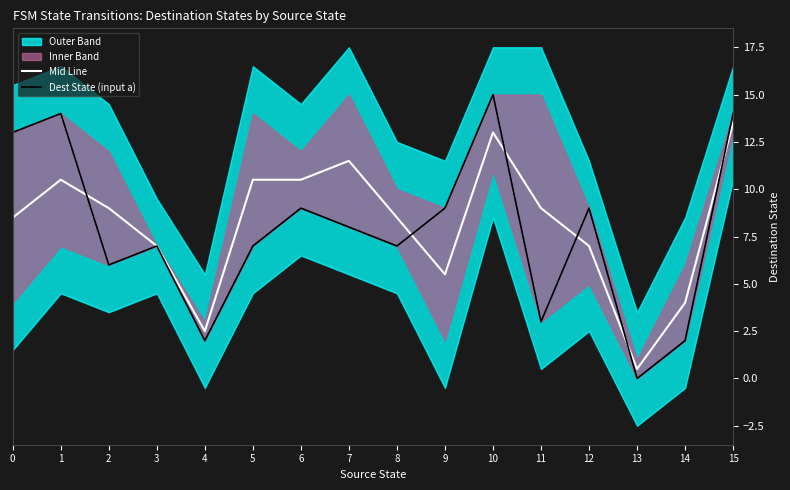

How many values in the Mid Line series exceed 9?

6